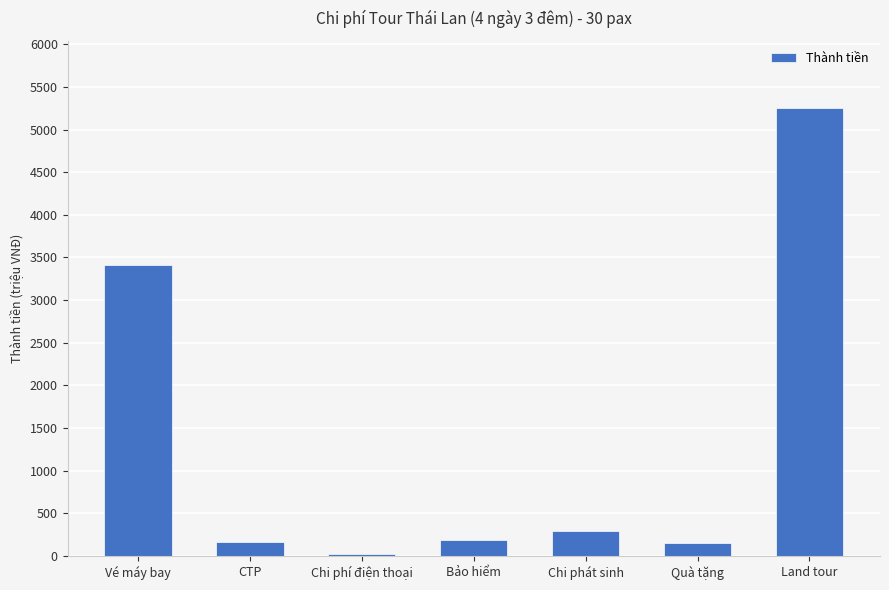

What is the average value?

1354